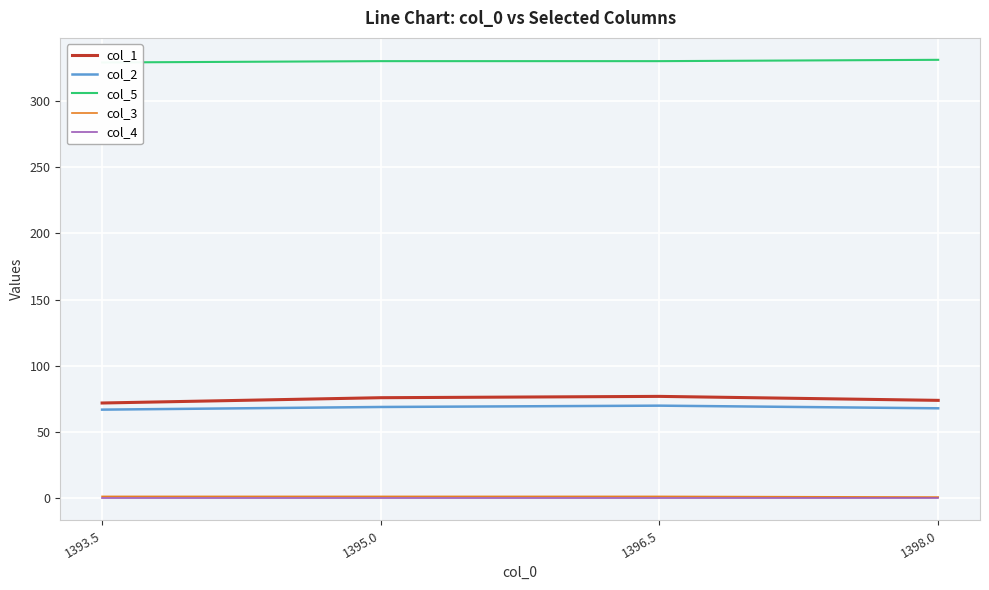

True or false: col_3 and col_2 cross at least once.

False